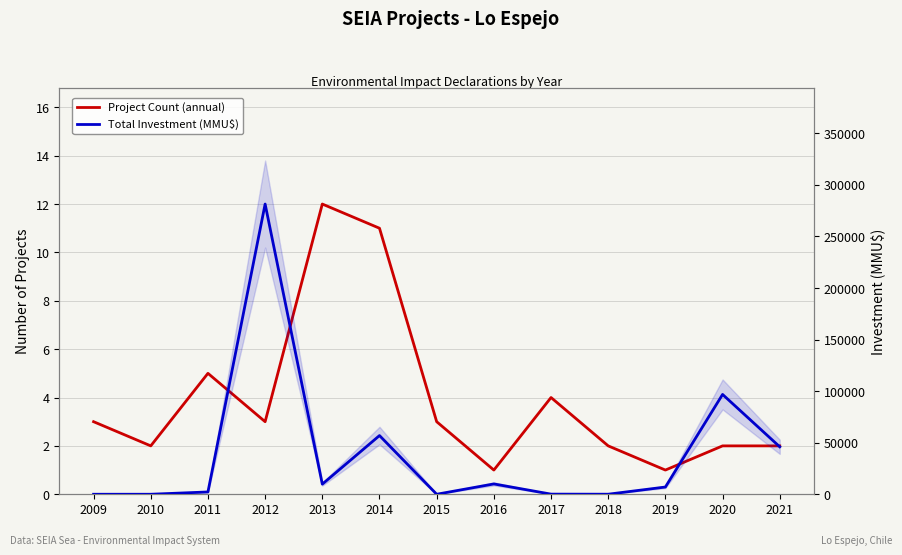

Which series changed the most between 2013 and 2014?

Total Investment (MMU$)